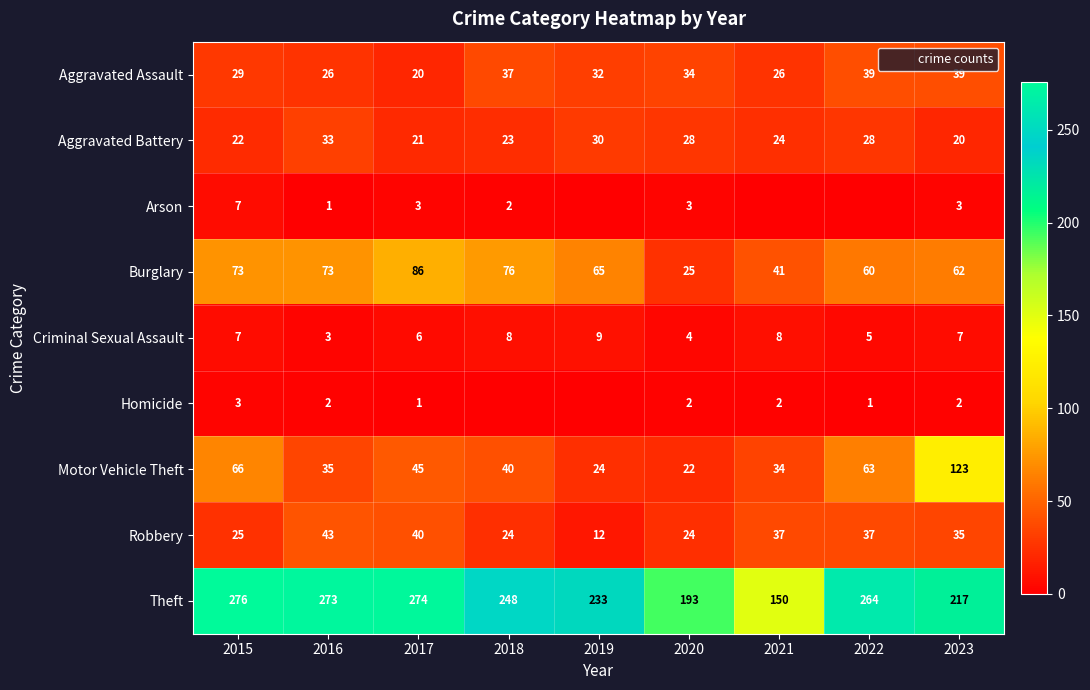

What is the sum of the Burglary values at 2023 and 2020?

87